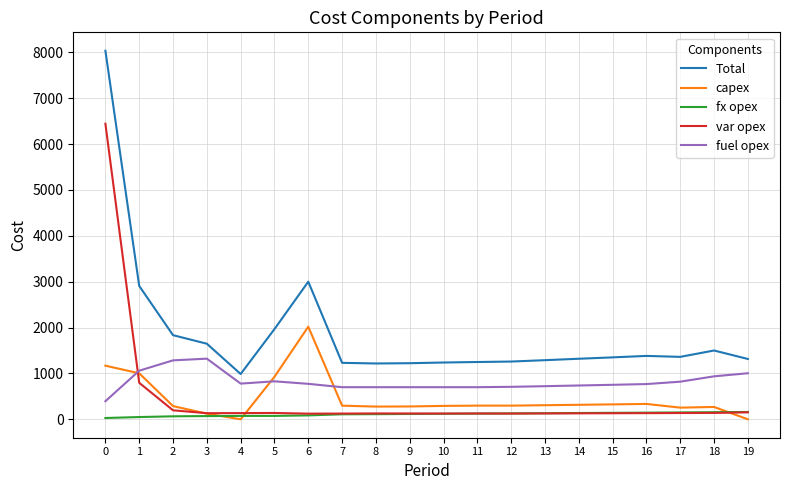

What is the sum of all fx opex values?

2173